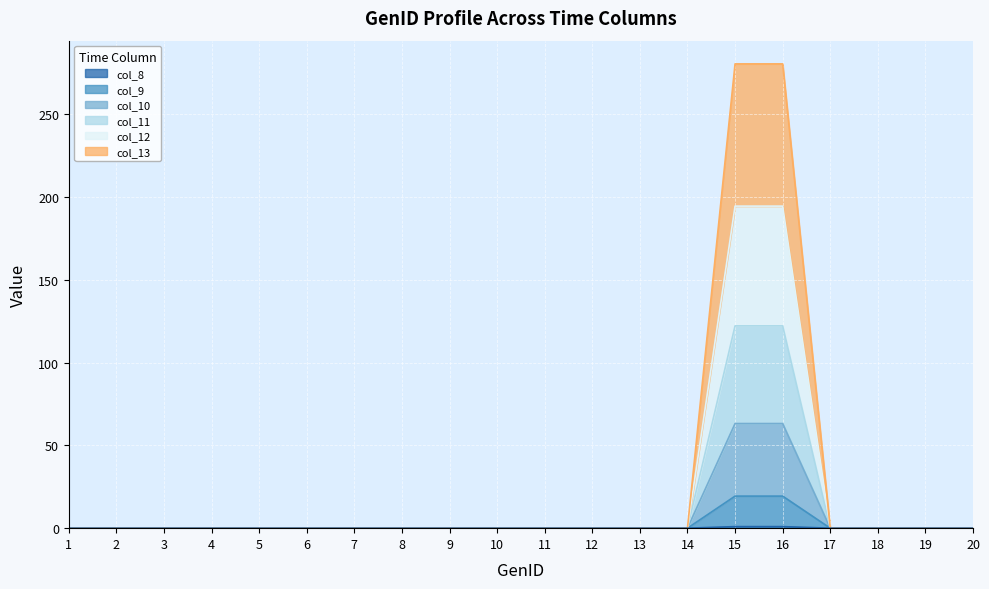

True or false: col_12 has more than 2 points higher than both neighbors.

False